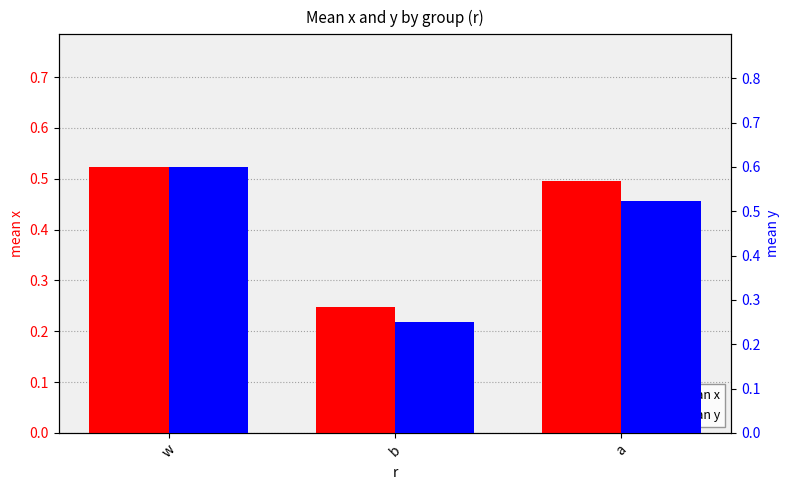

The mean x series shows 0.5 at a. True or false?

True